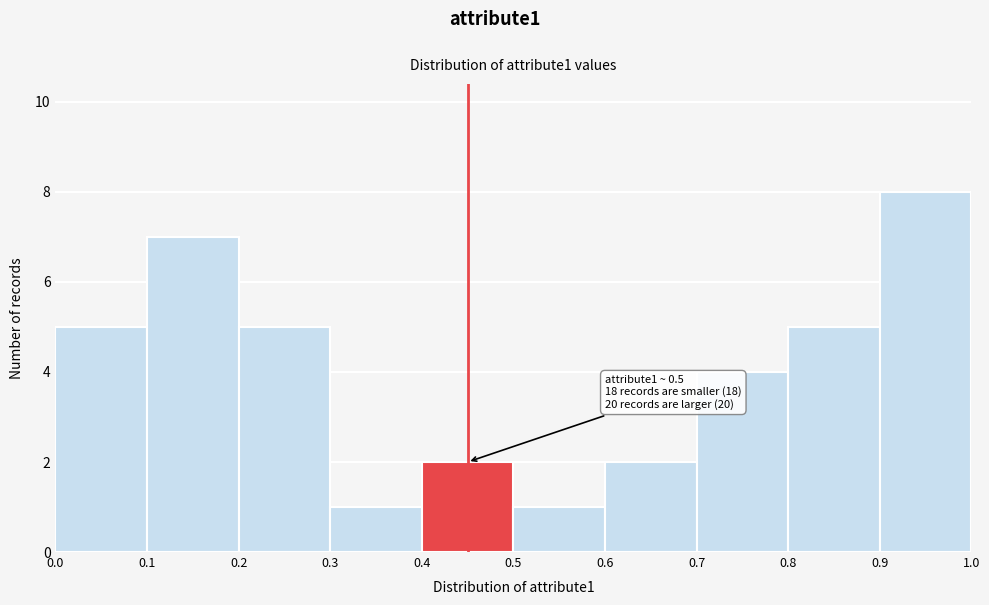

Which range on the x-axis has the tallest bar?

0.9 to 1.0